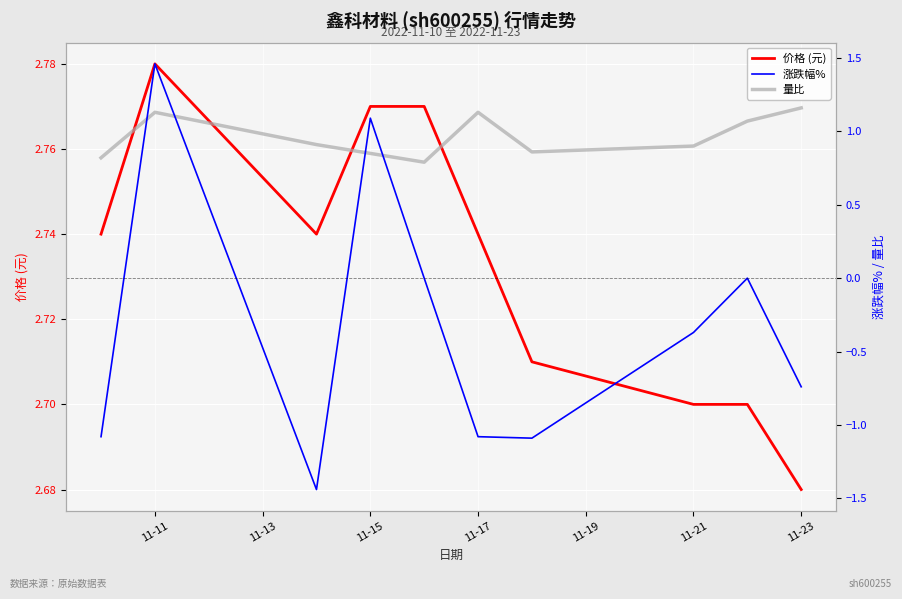

What is the maximum value shown in the chart?

2.8